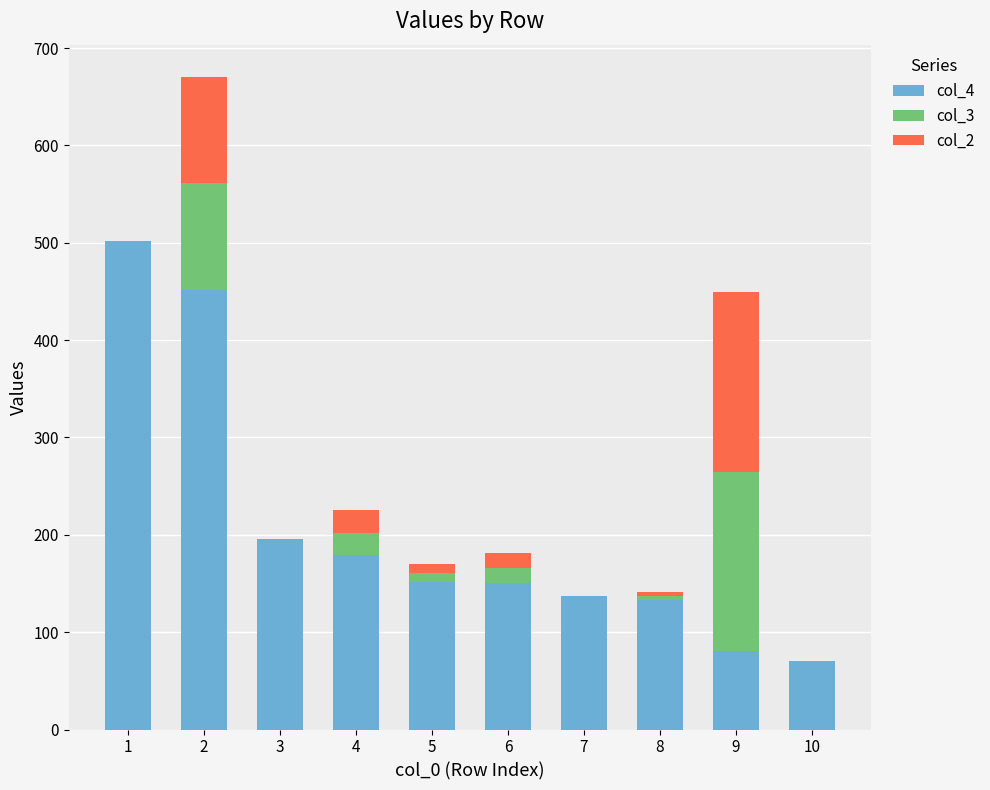

The value of col_4 at 9 is 137. True or false?

False